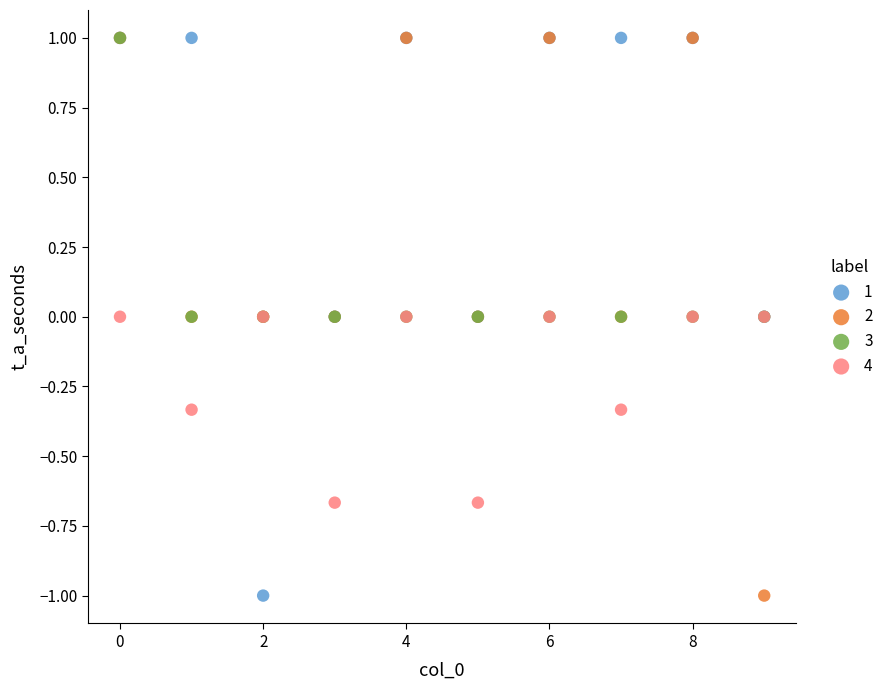

What are all the series names shown in the legend?

1, 2, 3, 4